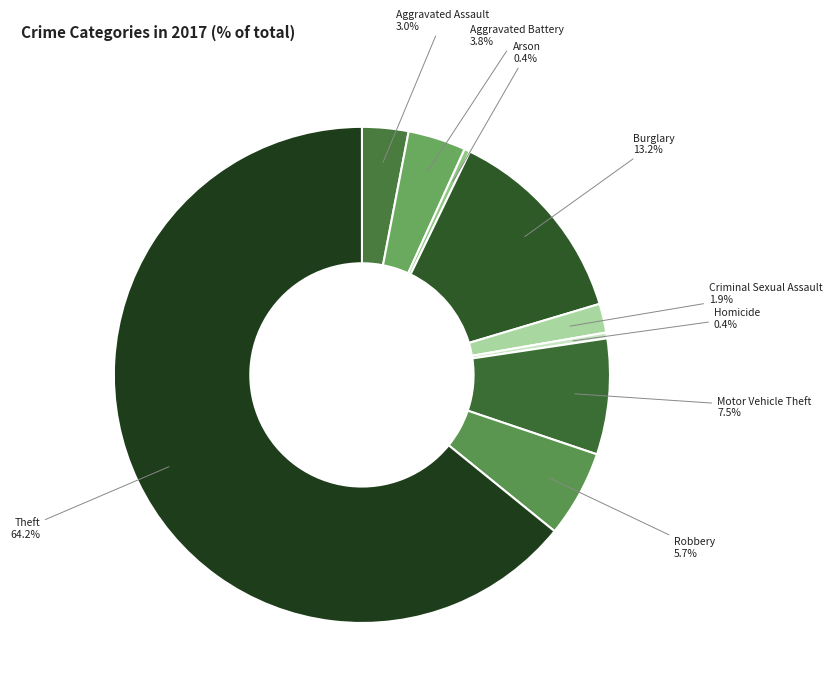

To the nearest percent, what is the difference between the largest and smallest slice percentages?

64%